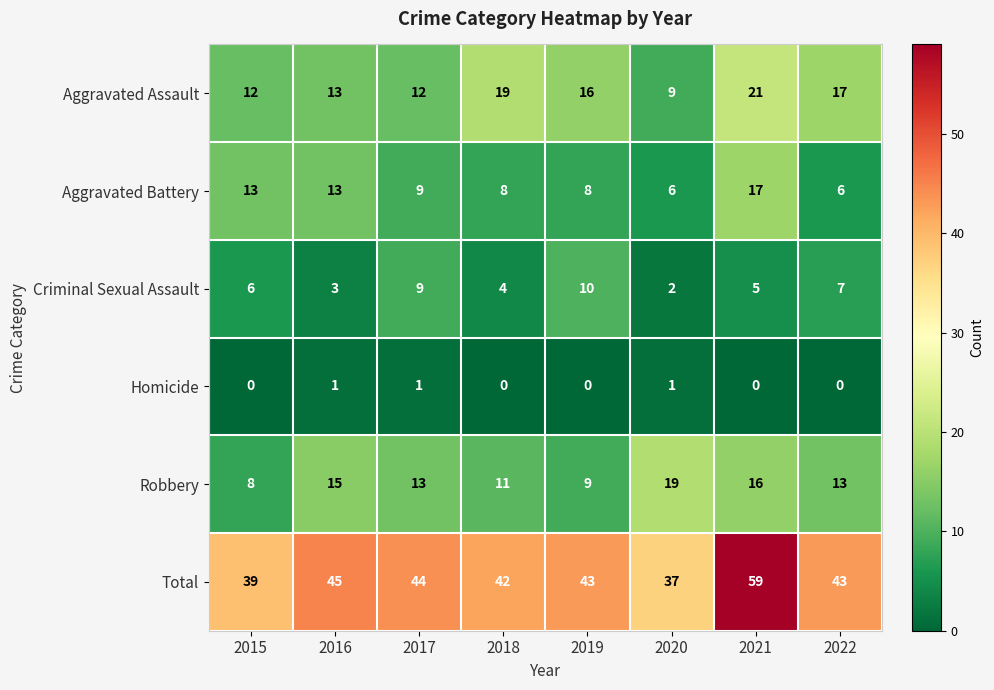

What is the sum of all Aggravated Assault values?

119